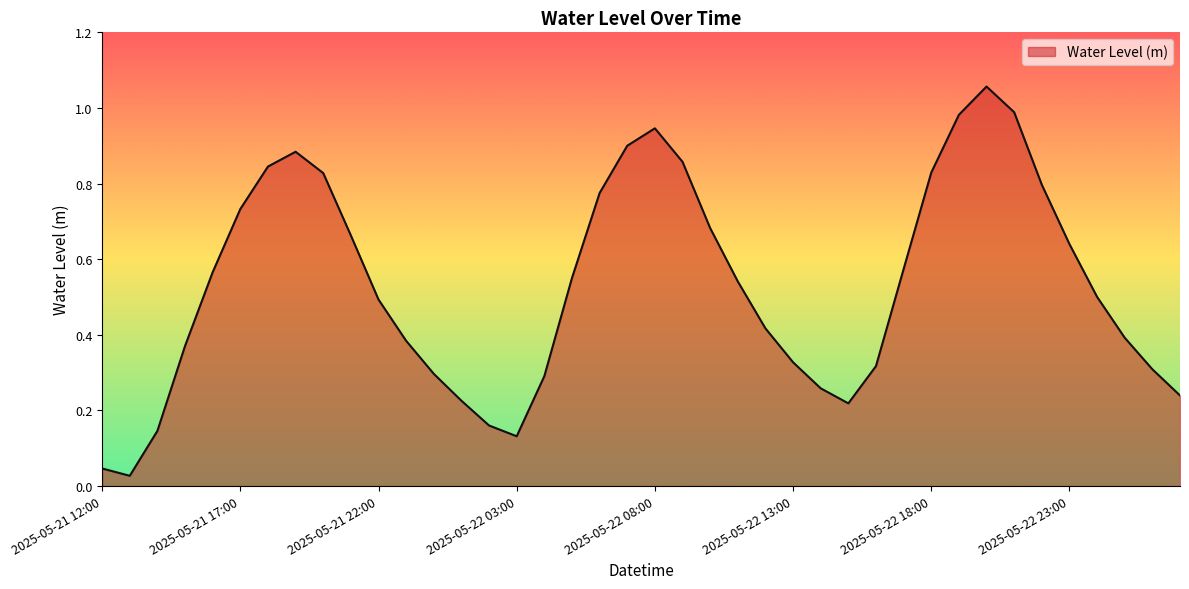

Does the chart have visible grid lines?

No